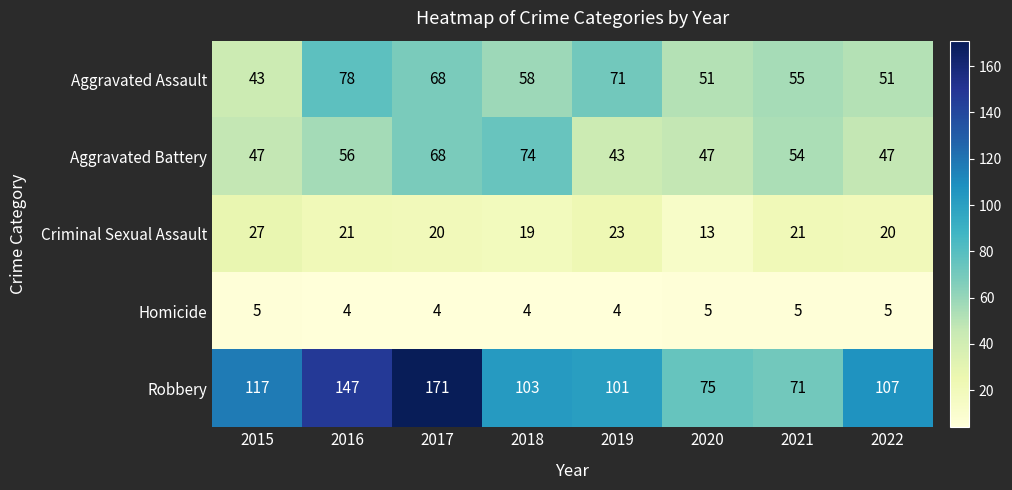

What is the sum of all Robbery values?

892